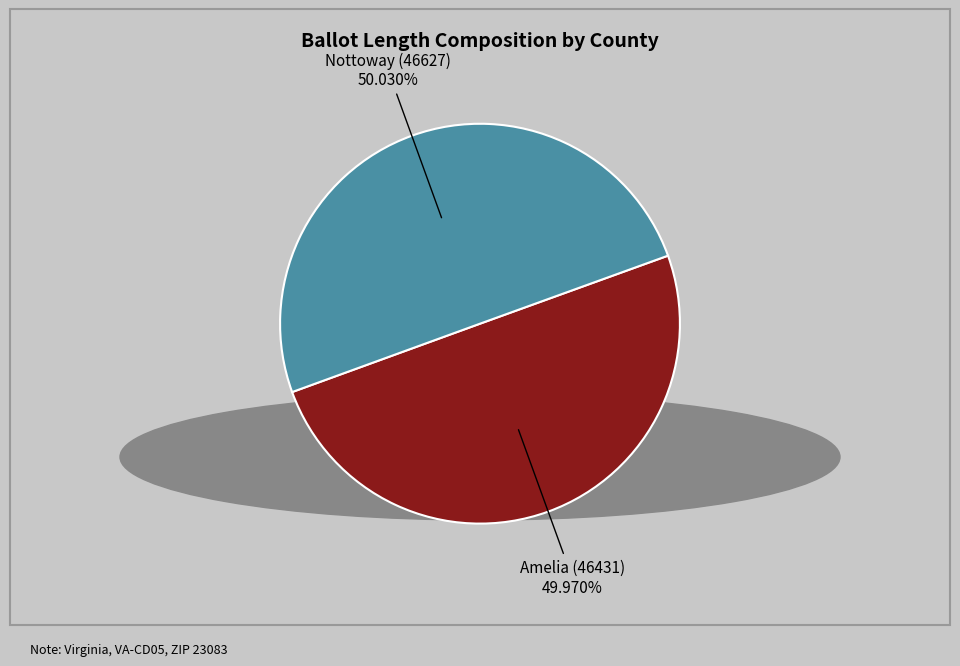

Count the number of slices in the pie.

2